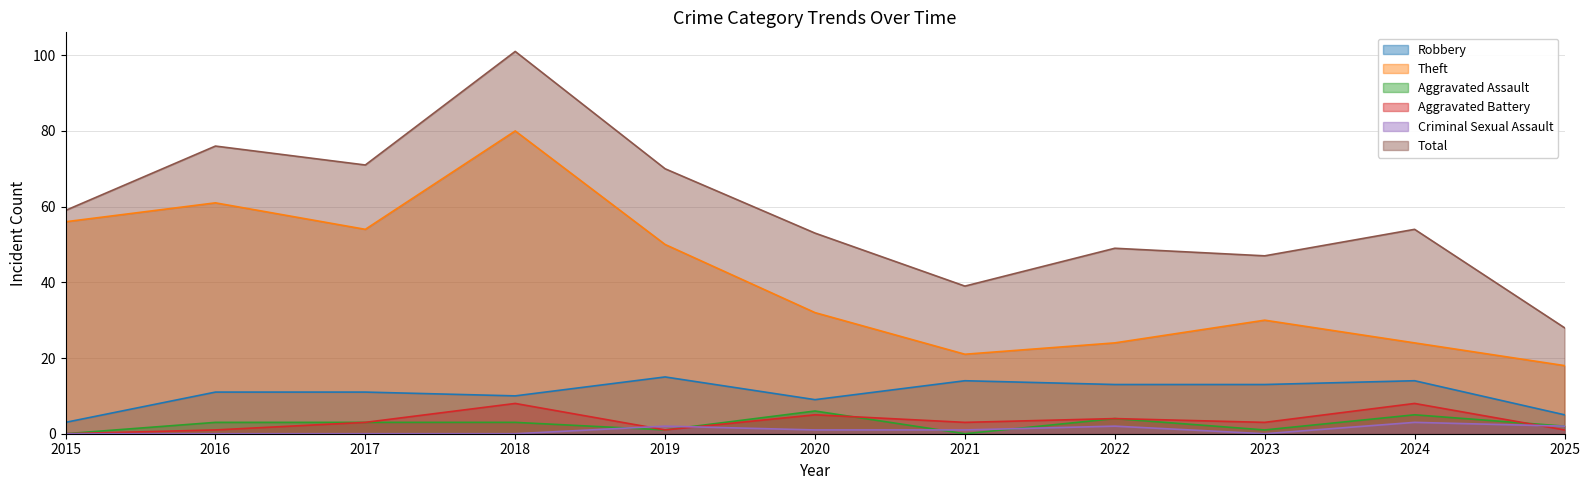

List the series in order of their peak value, lowest first.

Criminal Sexual Assault, Aggravated Assault, Aggravated Battery, Robbery, Theft, Total